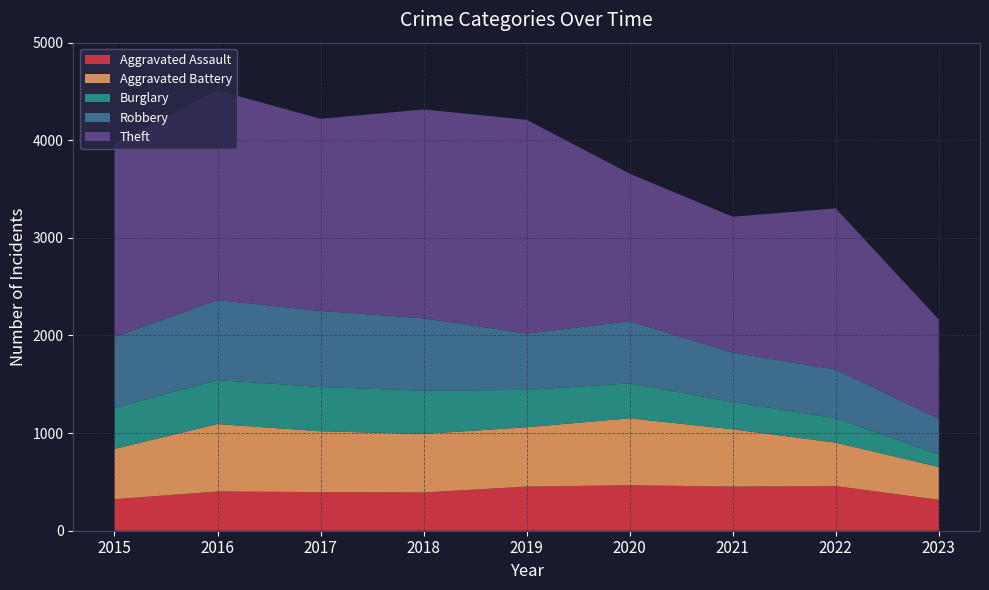

Reading left to right, what are all the values shown in this chart?

Aggravated Assault: 2015=323	2016=402	2017=396	2018=392	2019=452	2020=466	2021=452	2022=457	2023=317
Aggravated Battery: 2015=515	2016=691	2017=623	2018=600	2019=608	2020=686	2021=587	2022=445	2023=336
Burglary: 2015=421	2016=451	2017=453	2018=443	2019=383	2020=357	2021=280	2022=251	2023=130
Robbery: 2015=726	2016=819	2017=780	2018=741	2019=577	2020=637	2021=506	2022=497	2023=365
Theft: 2015=1981	2016=2148	2017=1968	2018=2140	2019=2190	2020=1512	2021=1392	2022=1652	2023=1016